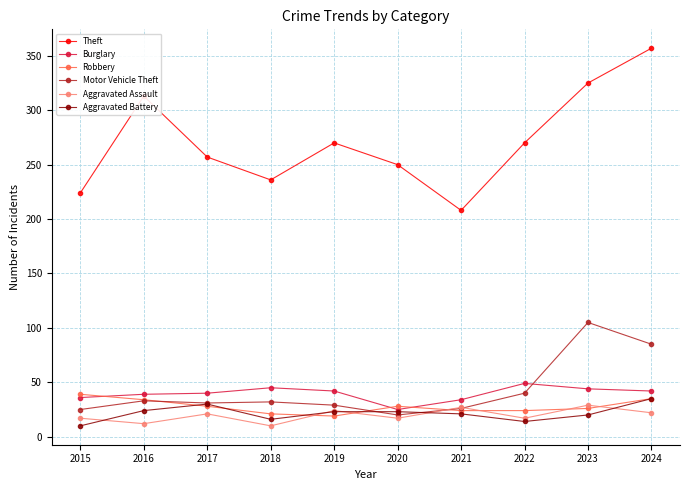

What is the total value across all series at 2021?

340